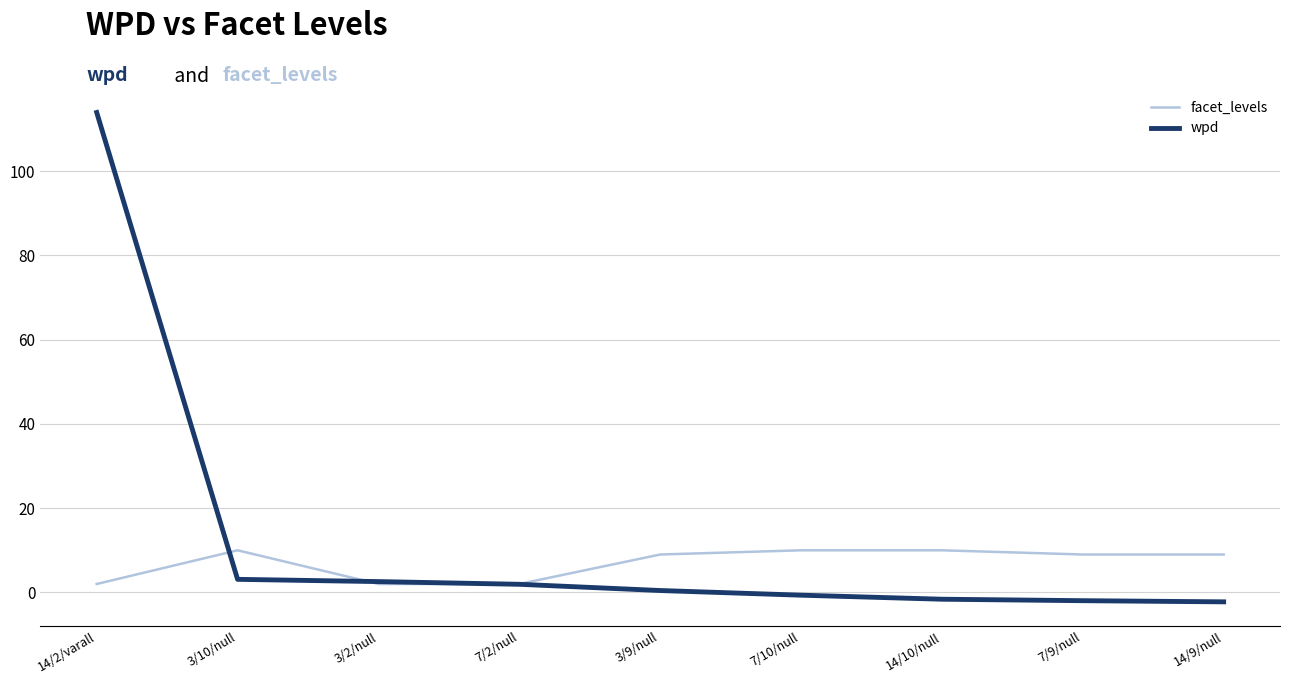

Which series has the widest spread of values?

wpd